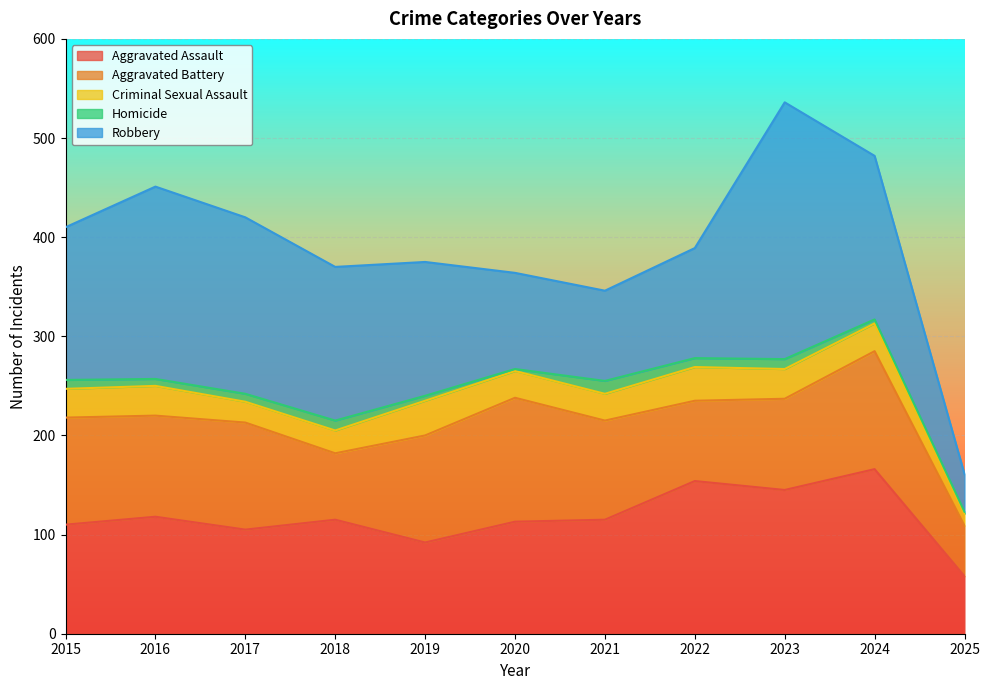

How many series are shown in this chart?

5